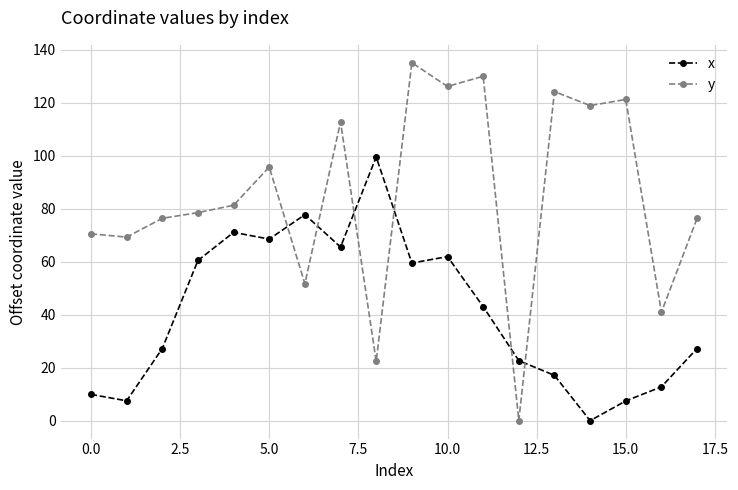

How many interior local peaks does the x series have?

4